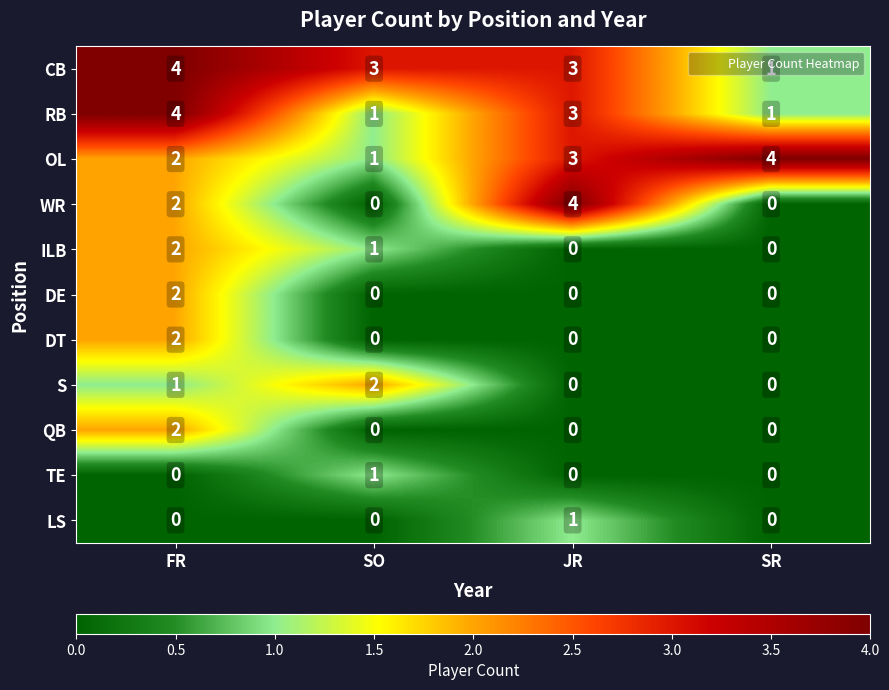

What is the spread (max minus min) of values at JR?

4